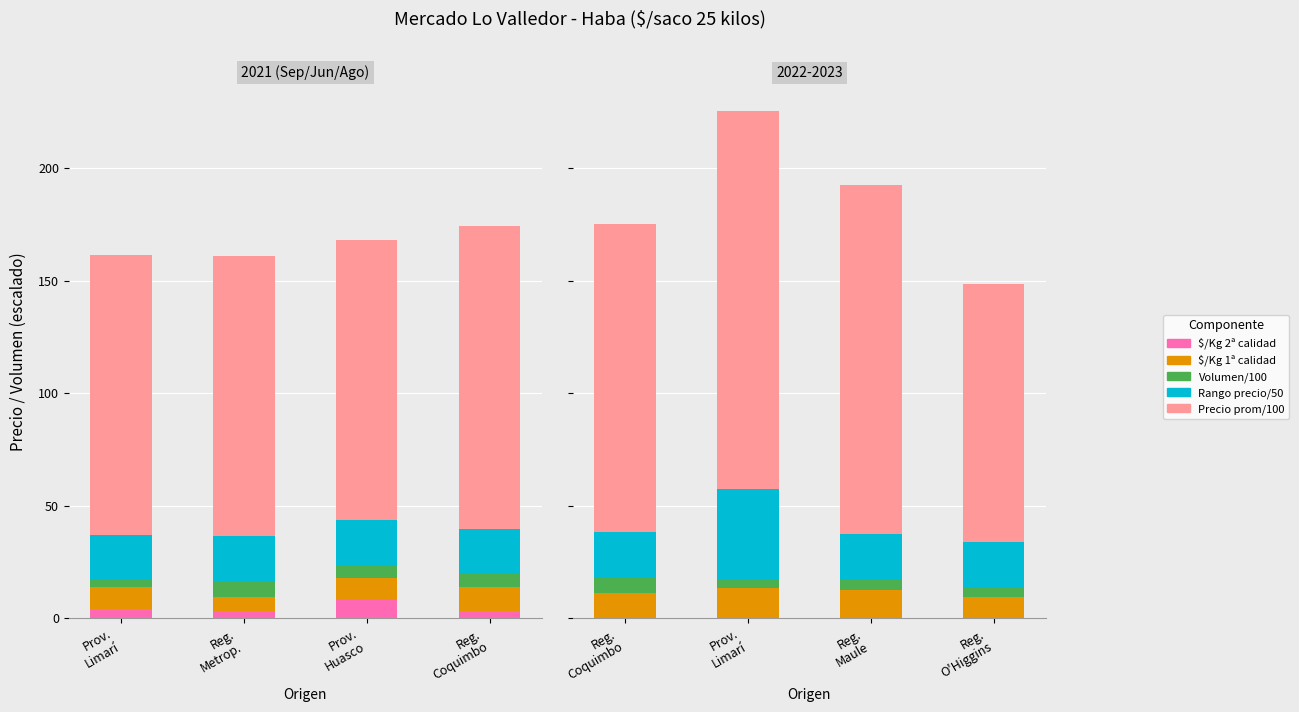

Count the number of categories in the chart.

4